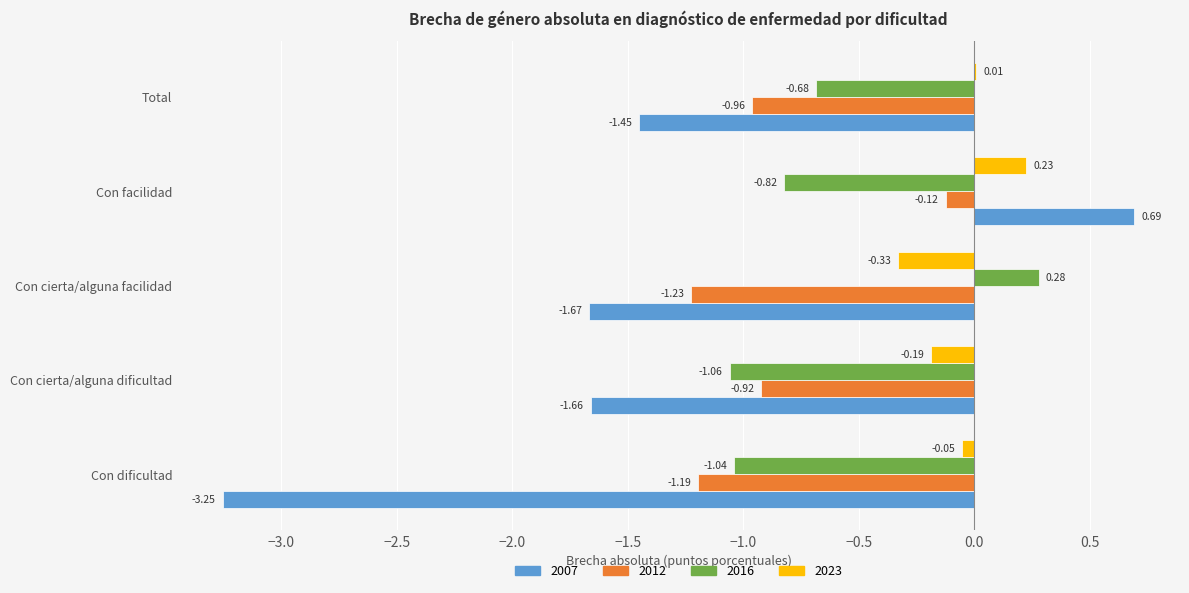

At which category is the sum across all series the highest?

Con facilidad